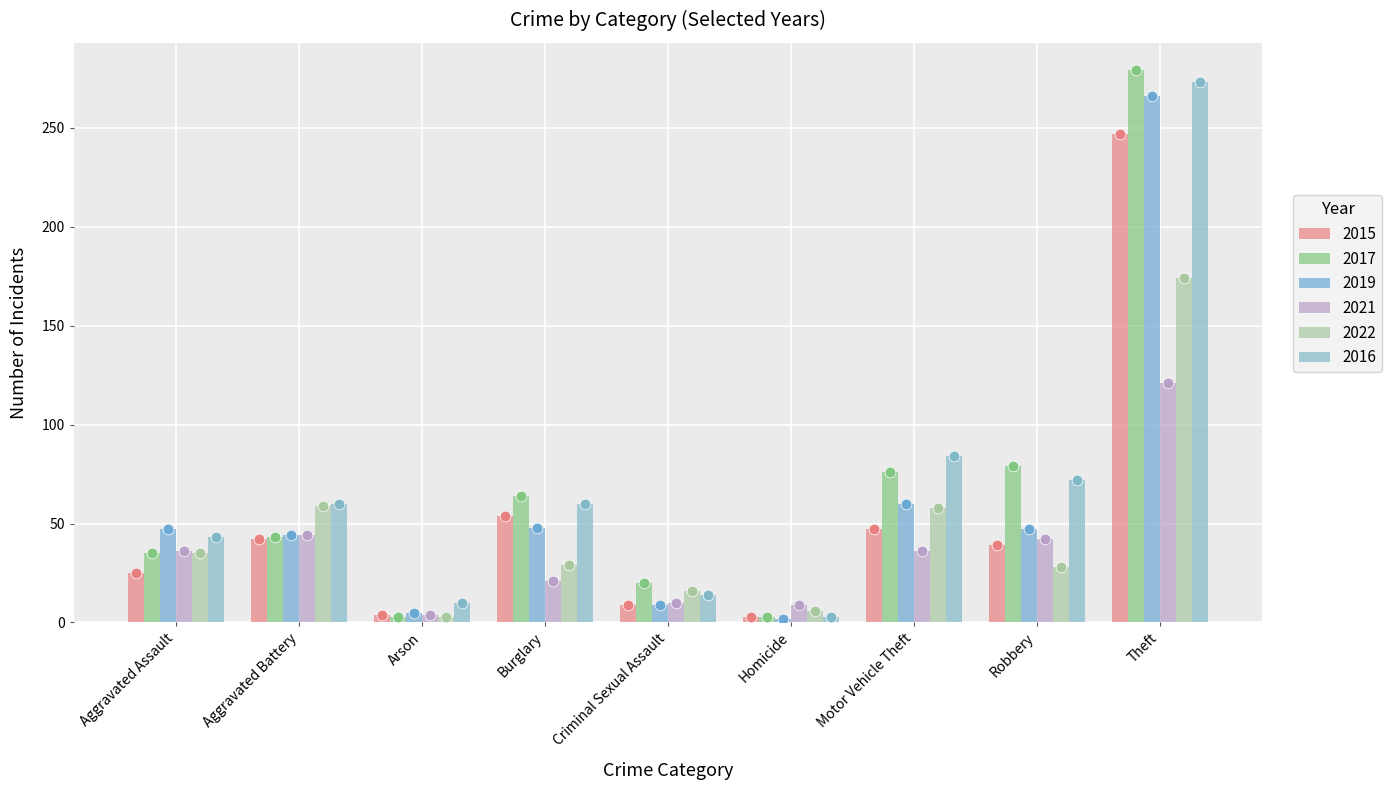

At which category is the sum across all series the highest?

Theft